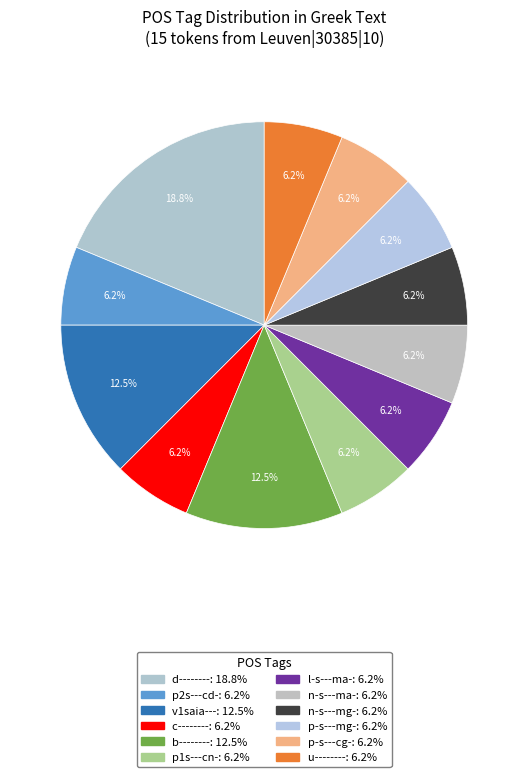

What percentage is the l-s---ma- slice, to the nearest percent?

6%